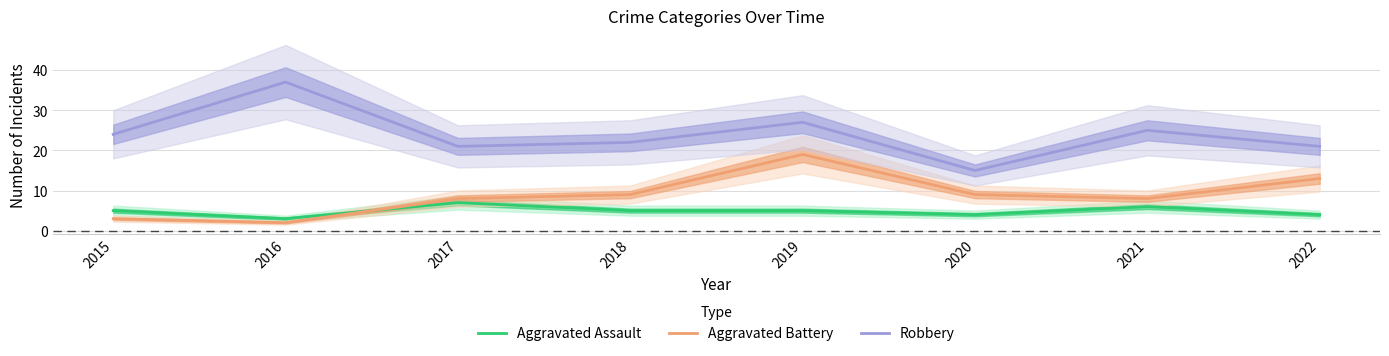

In Aggravated Assault, how many points are lower than both neighbors (excluding endpoints)?

2